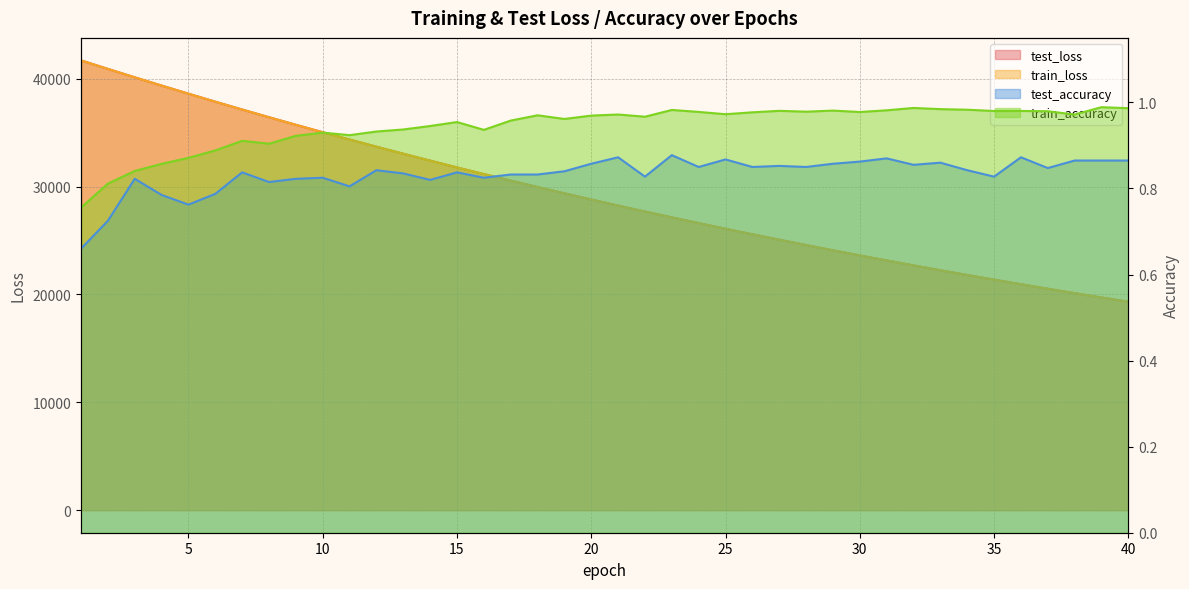

Is it true that train_loss equals 16843.8 at 23?

False